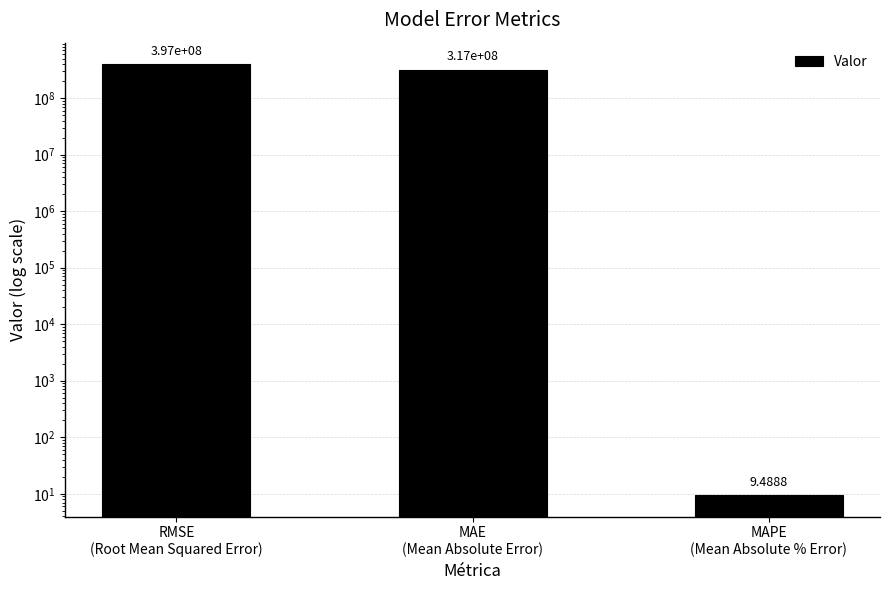

What is the approximate value at RMSE
(Root Mean Squared Error)?

396509579.0